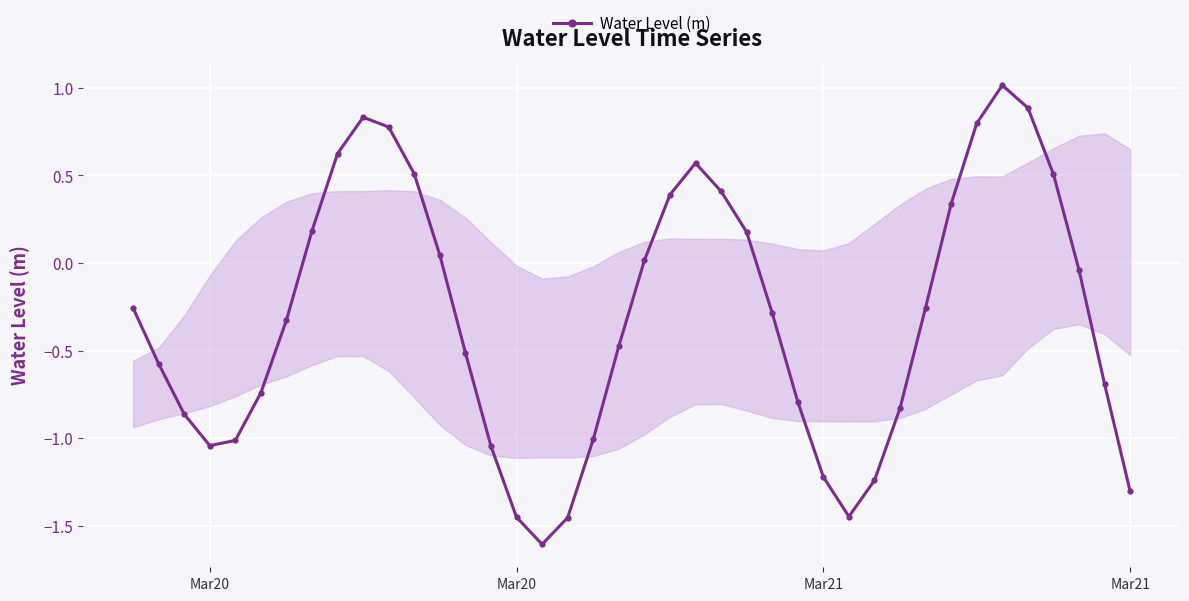

How many distinct data groups are displayed?

1